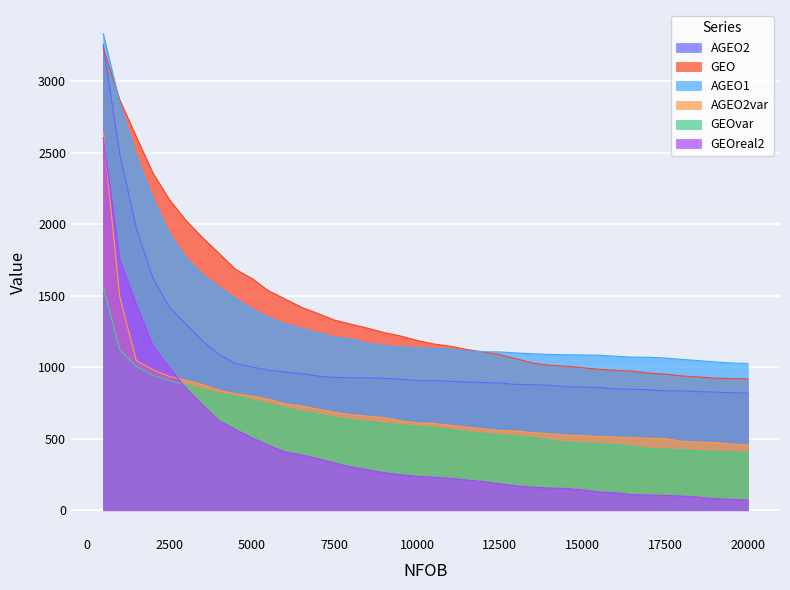

Does the chart display data point markers on the line(s)?

No